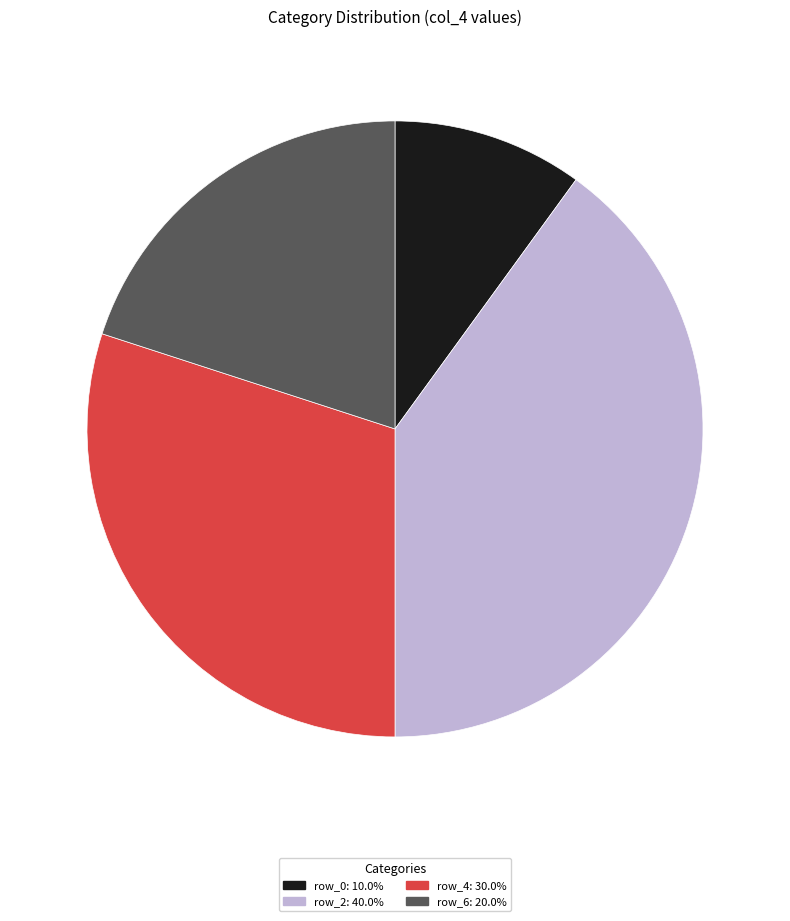

Does any single category account for the majority?

No